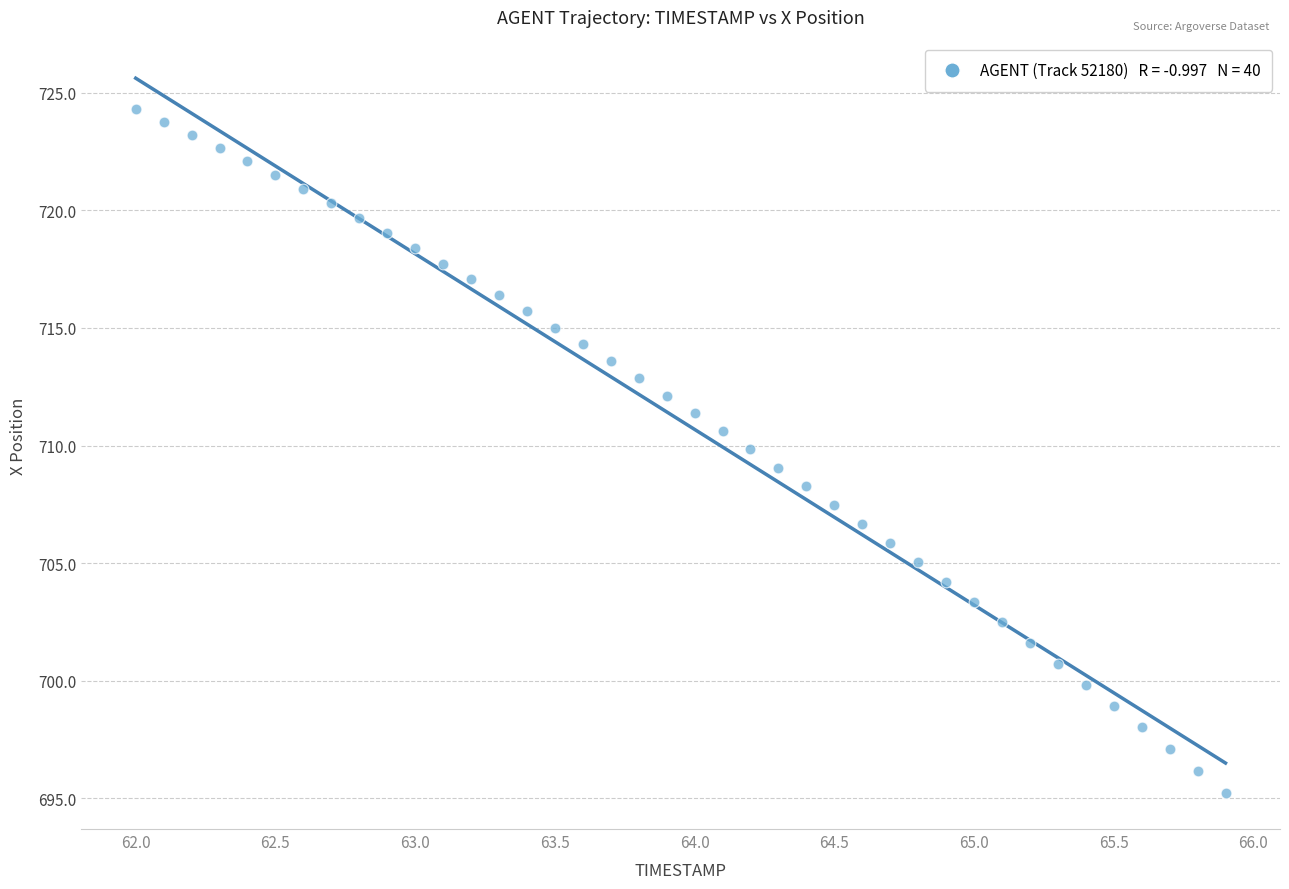

What is the range of X values (max minus min)?

3.9